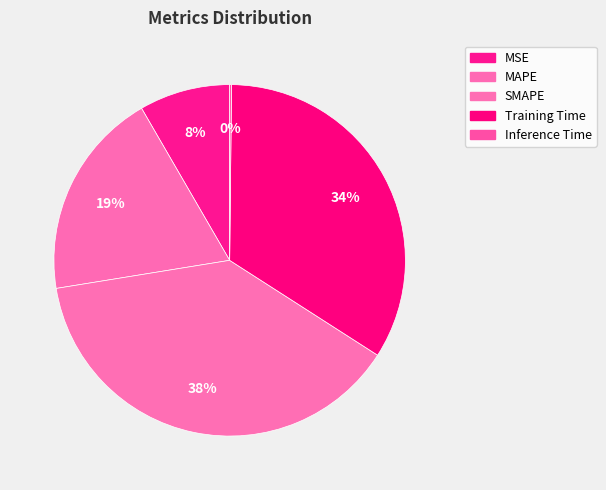

The MSE slice represents 8% of the pie. True or false?

True